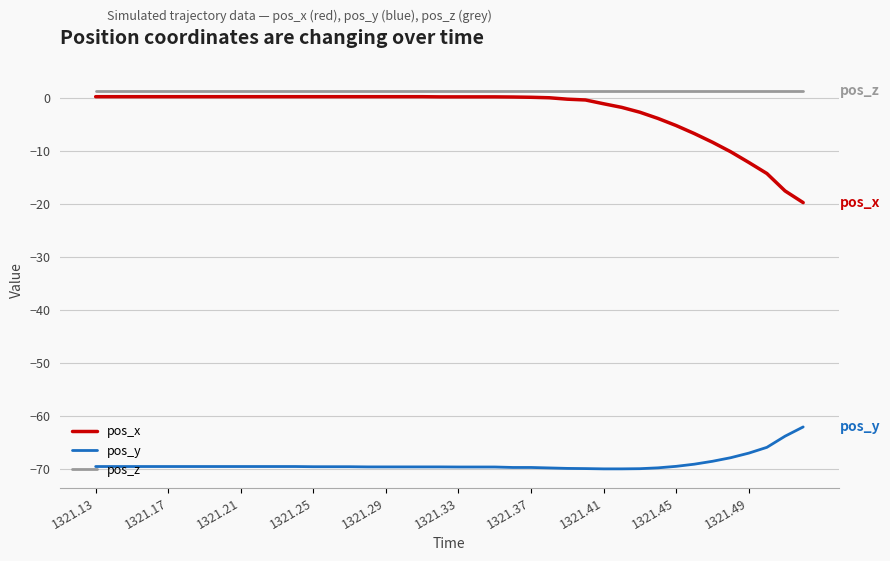

True or false: pos_x and pos_z intersect in this chart.

False